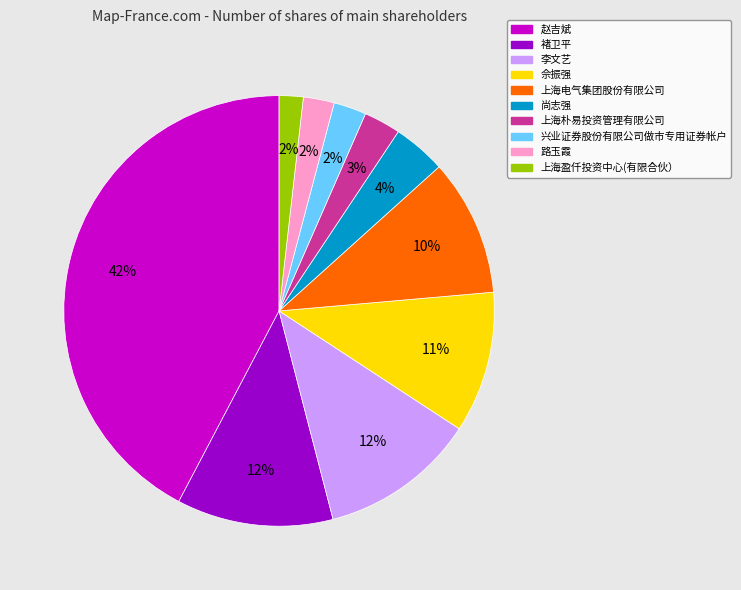

Is the sum of 路玉霞 and 上海盈仟投资中心(有限合伙） greater than half?

No